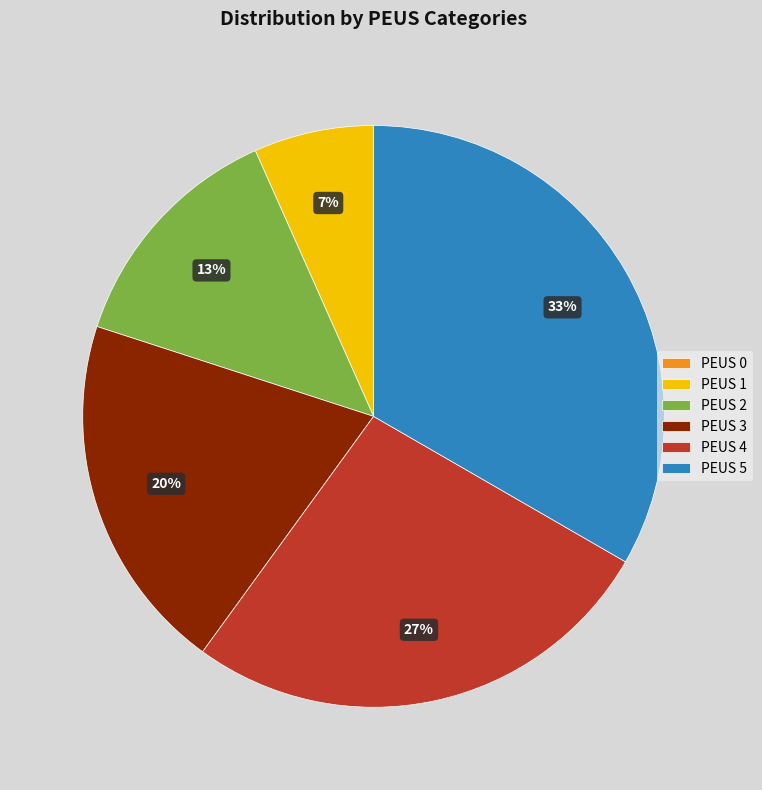

To the nearest percent, what is the average slice percentage?

17%